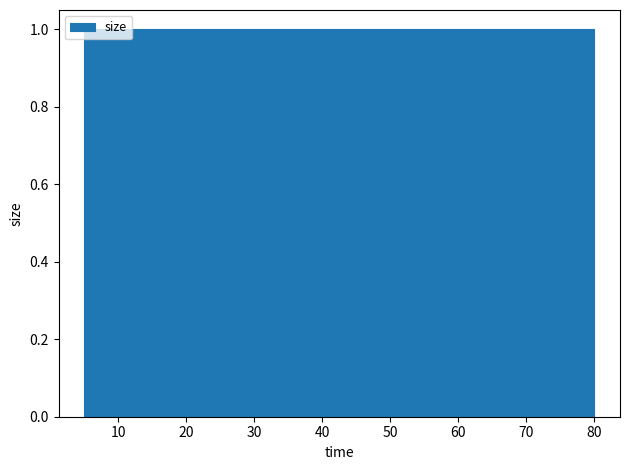

Reading left to right, transcribe this chart: for each bar, give the range it covers on the x-axis and its height. Neither the bar edges nor the heights are printed on the chart, so give them approximately, as read against the axes.

5 to 10: 1
10 to 14: 1
14 to 19: 1
19 to 24: 1
24 to 28: 1
28 to 33: 1
33 to 38: 1
38 to 43: 1
43 to 47: 1
47 to 52: 1
52 to 57: 1
57 to 61: 1
61 to 66: 1
66 to 71: 1
71 to 75: 1
75 to 80: 1